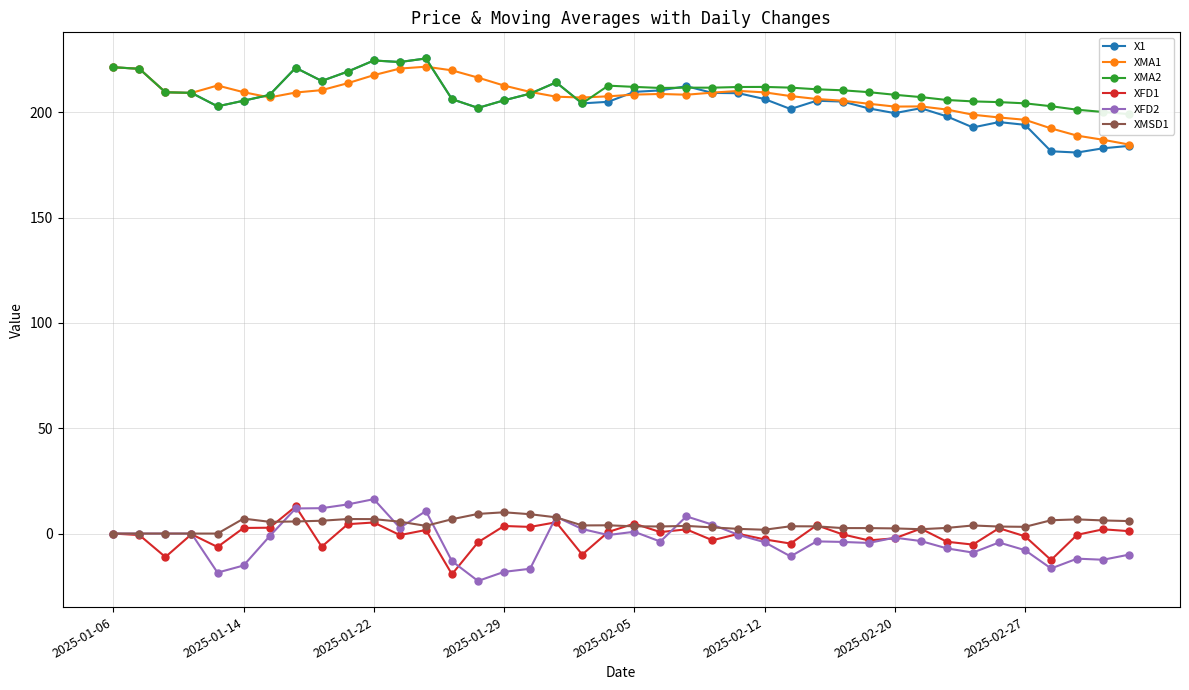

True or false: XMA1 and XMSD1 cross at least once.

False